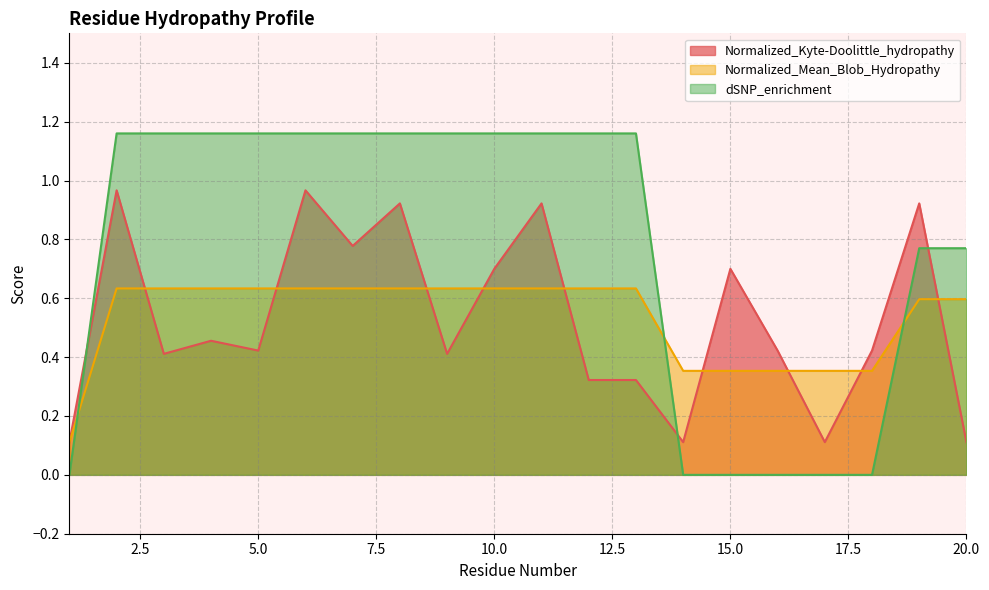

Is it true that Normalized_Mean_Blob_Hydropathy equals 0.4 at 10.0?

False